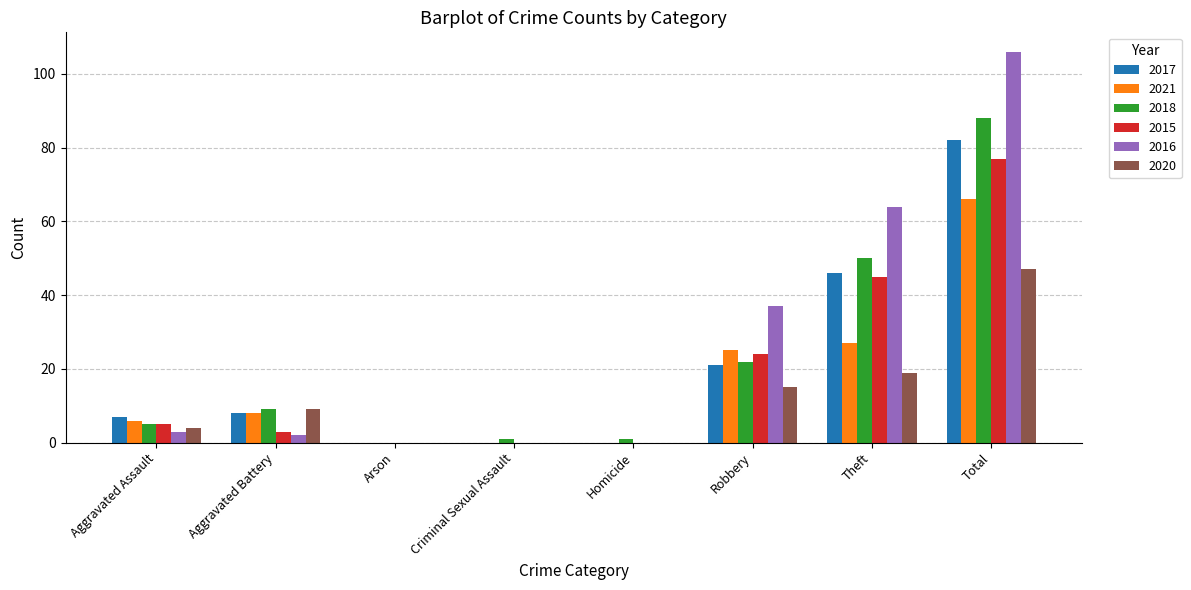

What is the maximum value for 2015?

77